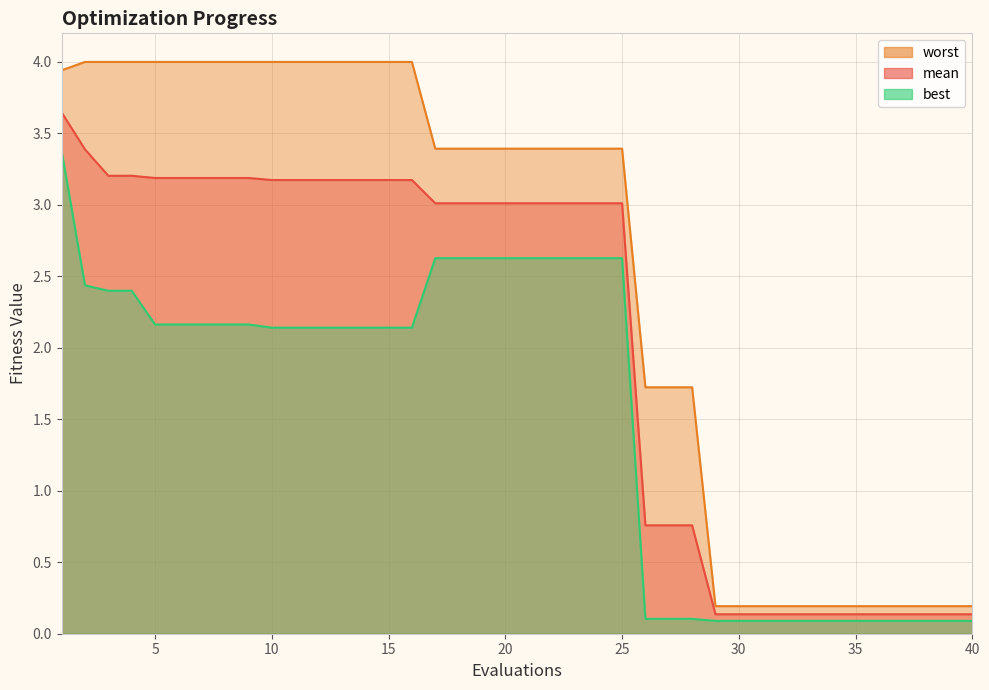

True or false: best and mean cross at least once.

False